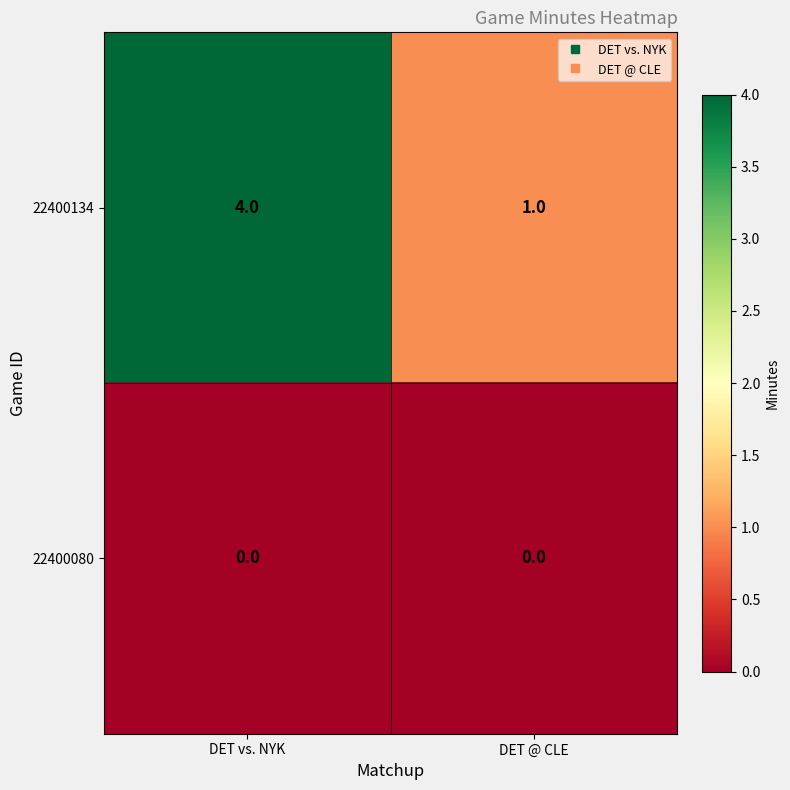

Count the number of data series in this chart.

2